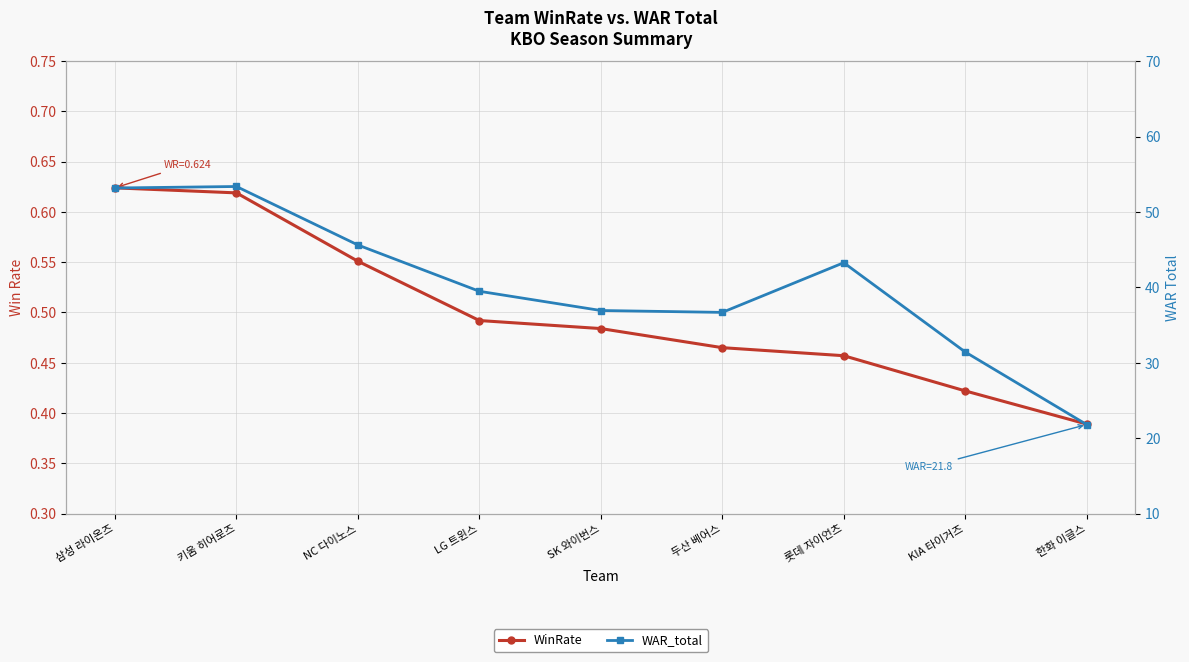

What is the average value of the WinRate series?

0.5